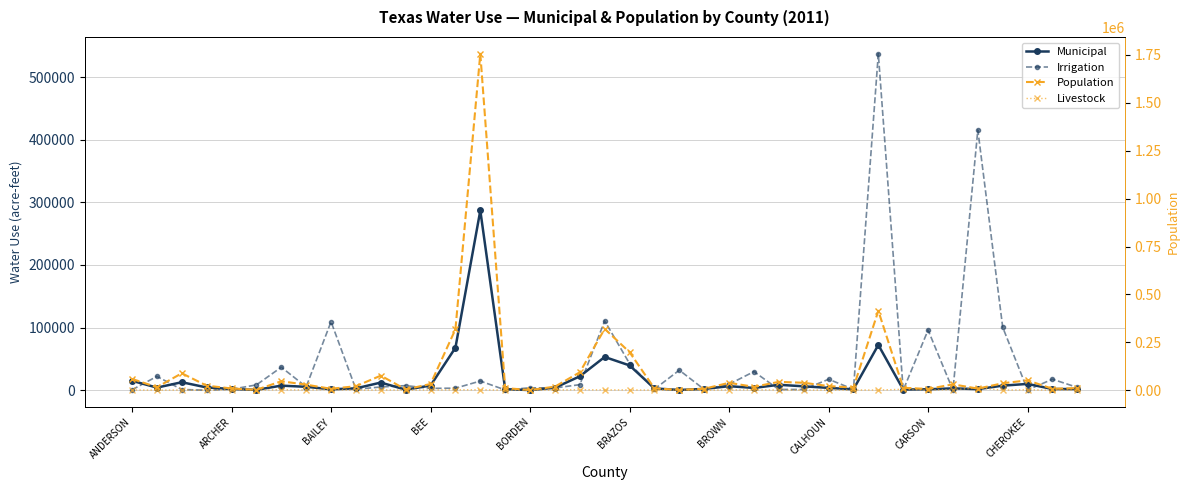

What is the total value across all series at CARSON?

104454